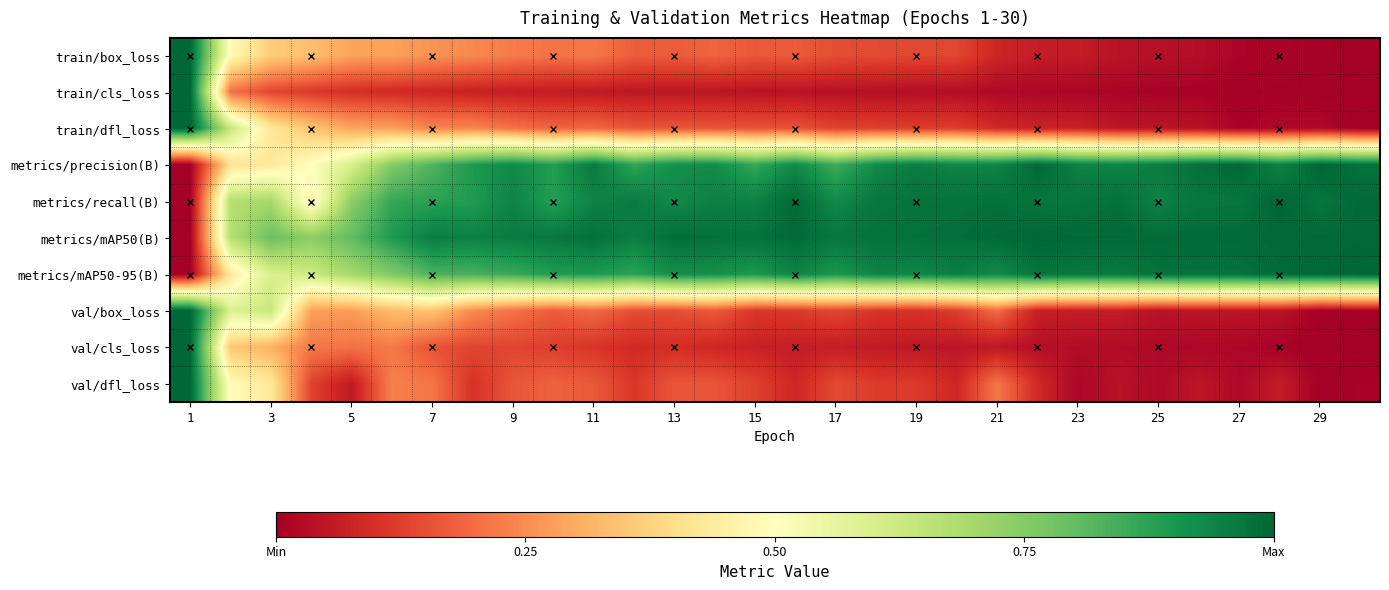

How many data points does each series have?

30